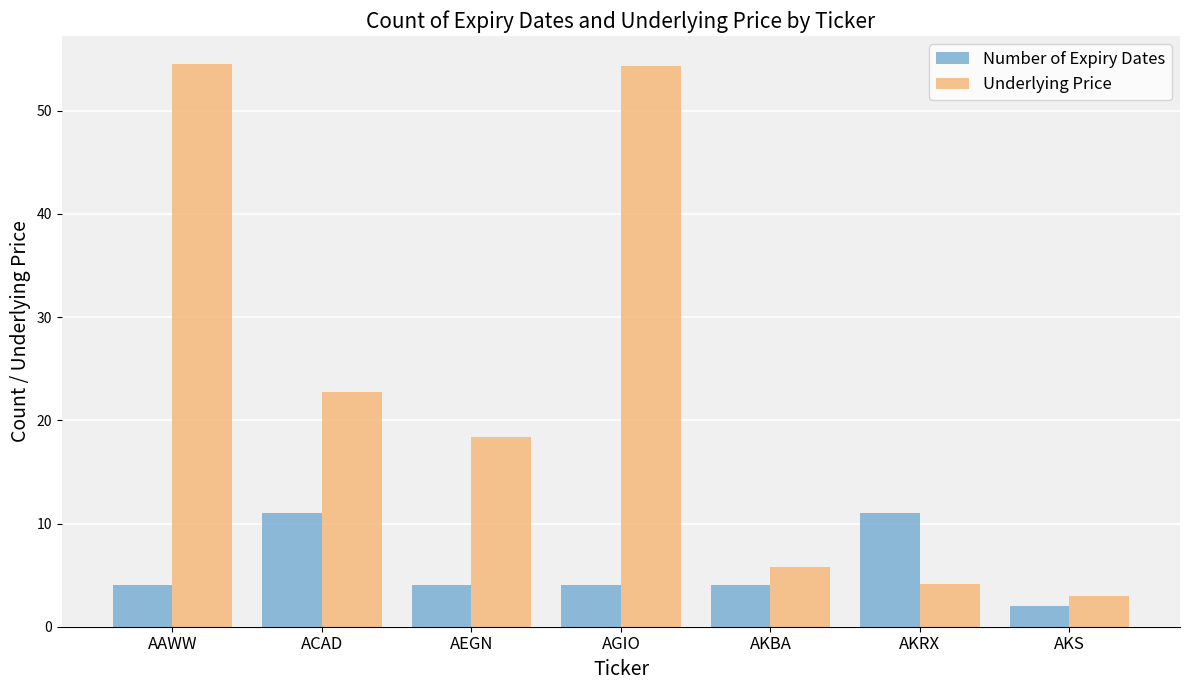

What is the value of the Number of Expiry Dates bar at the 7th from the left?

2.0